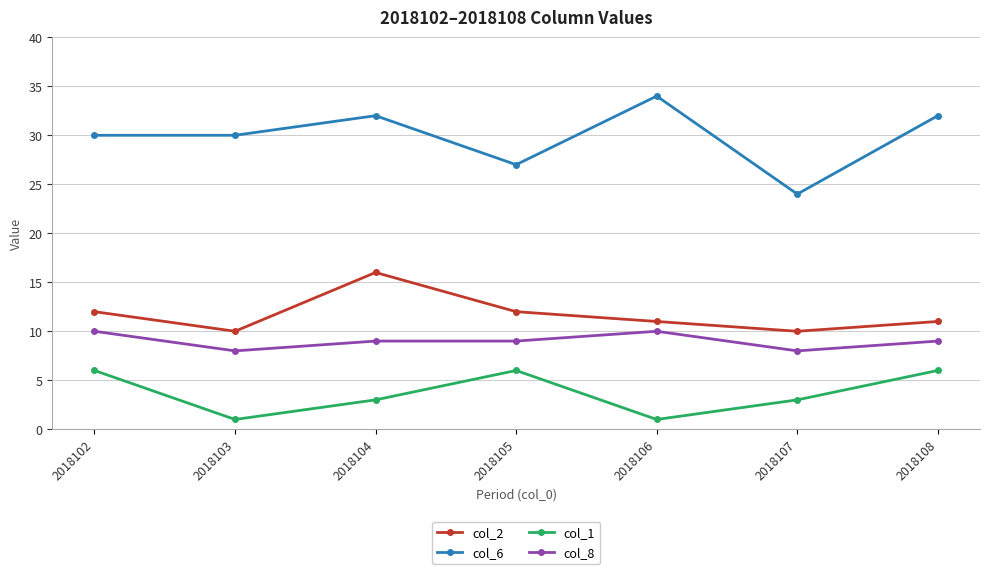

What is the value of the col_8 point at the 4th from the left?

9